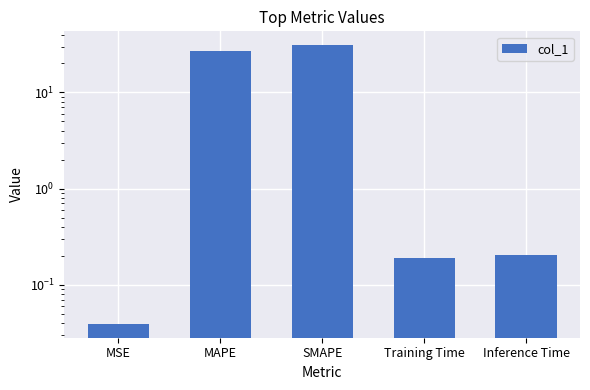

Reading right to left, list all the values displayed in this chart.

0.2	0.2	30.9	26.8	0.0